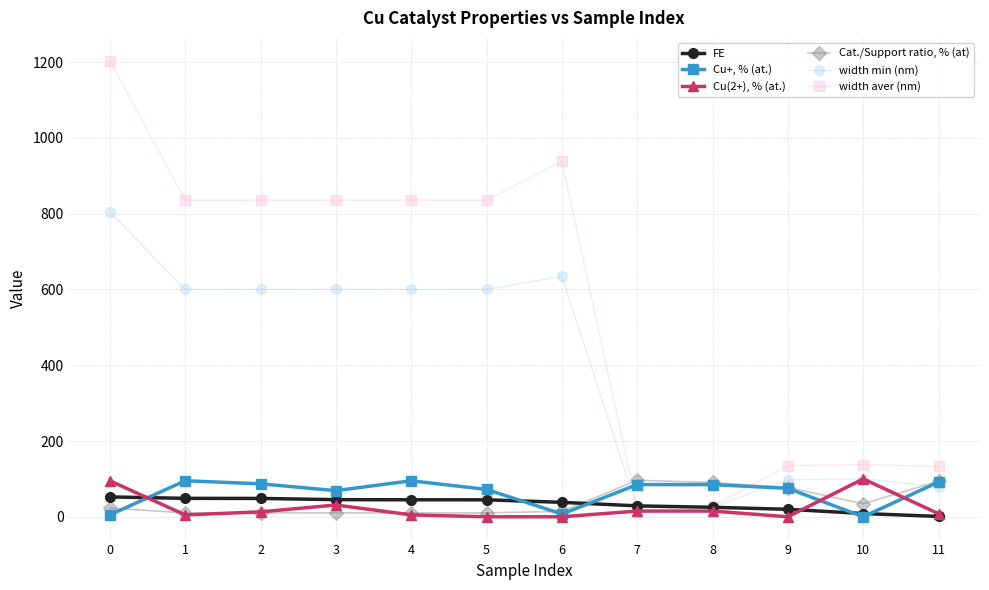

Between 0 and 1, which series saw the biggest shift?

width aver (nm)